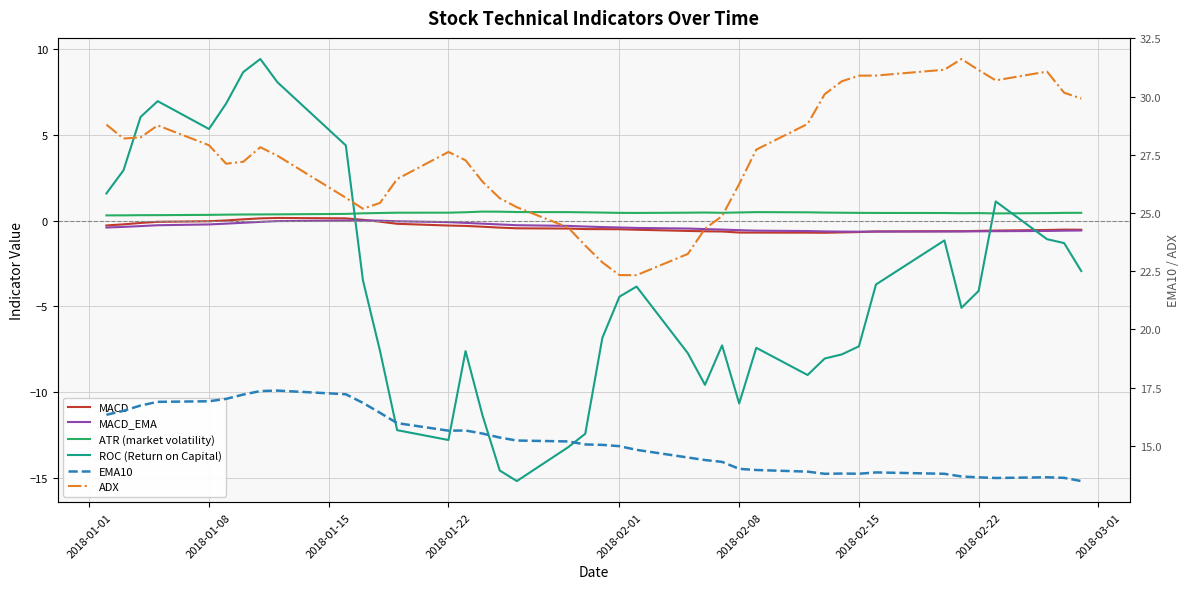

What is the difference between the maximum and second lowest values in the MACD series?

0.9